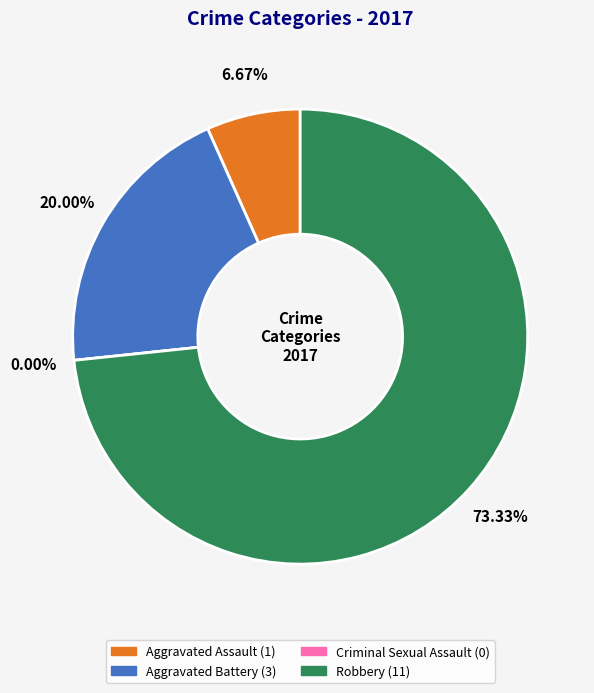

How many segments does this pie chart have?

4